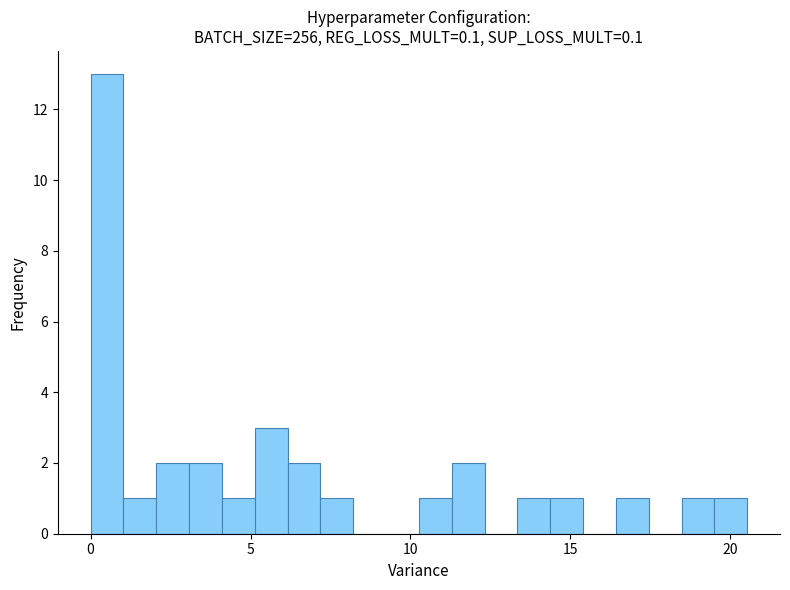

Around what value on the x-axis is the tallest bar? Give the approximate position of its centre, as read against the axis.

0.5